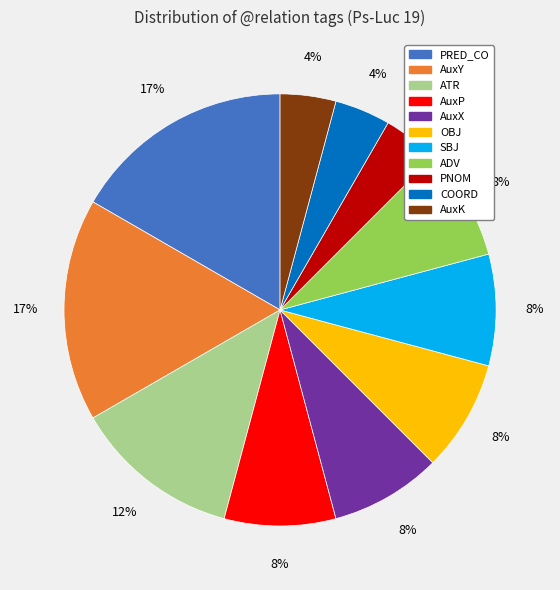

Combined, do AuxP and SBJ account for over 50%?

No